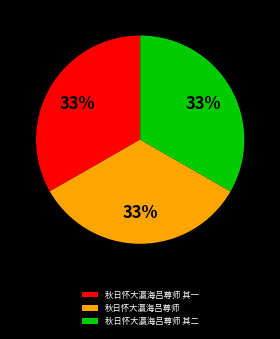

To the nearest percent, what is the average slice percentage?

33%